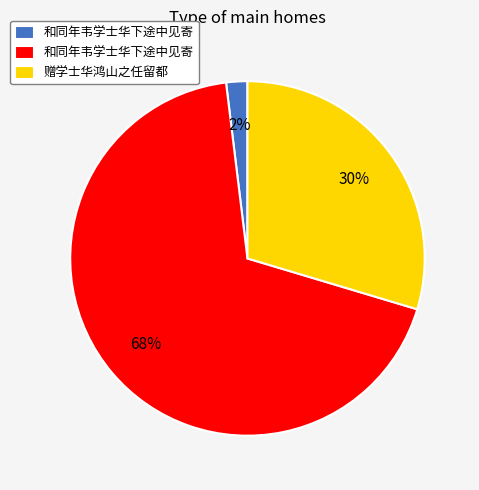

Is there any slice that represents more than half of the pie?

Yes